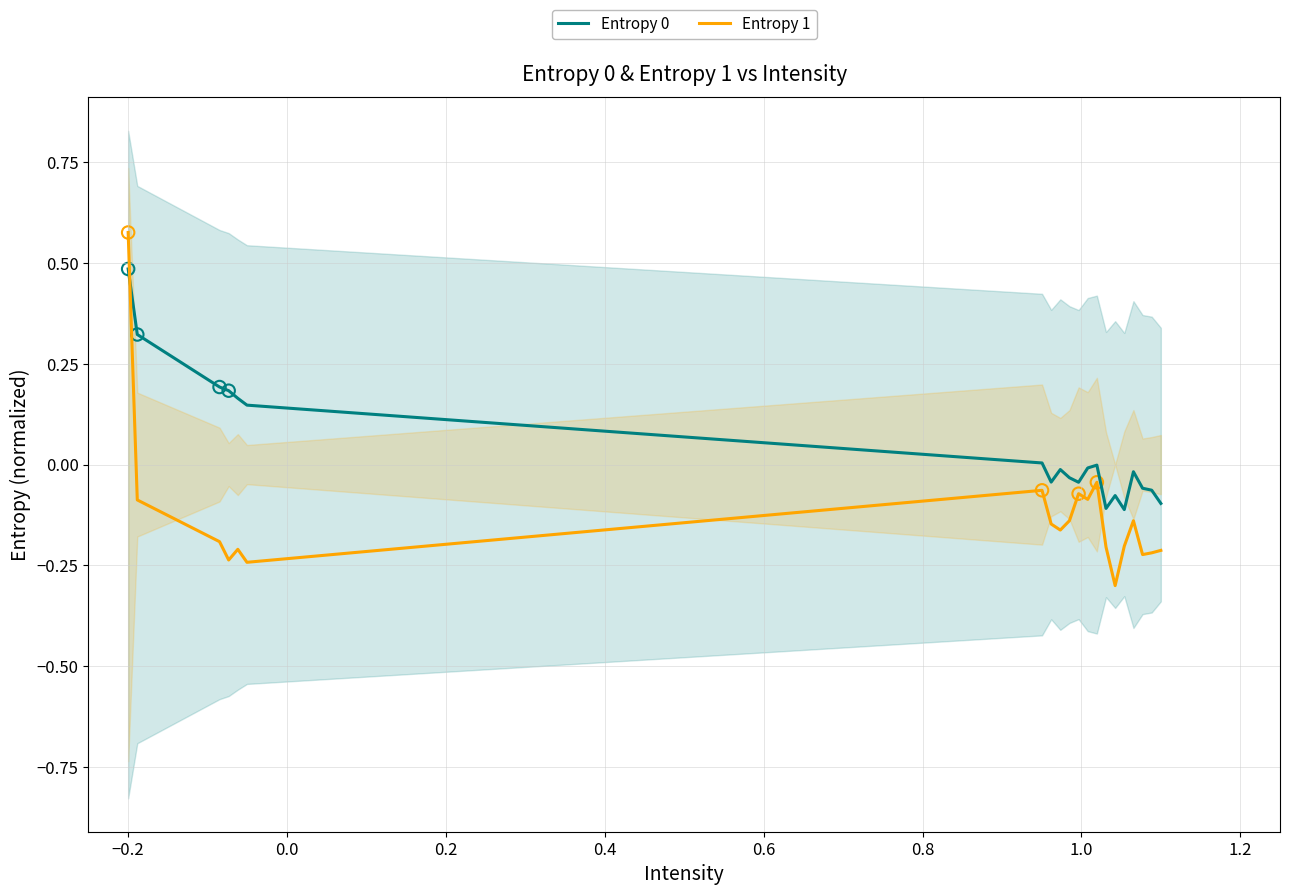

What is the lowest value of the Entropy 1 series?

-0.3